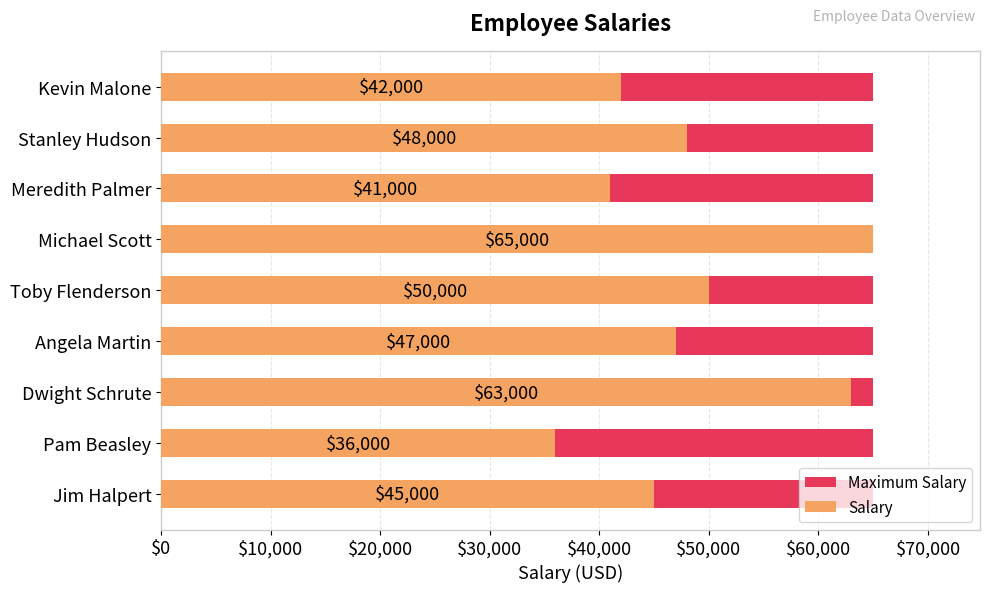

What is the sum of all Salary values?

437000.0